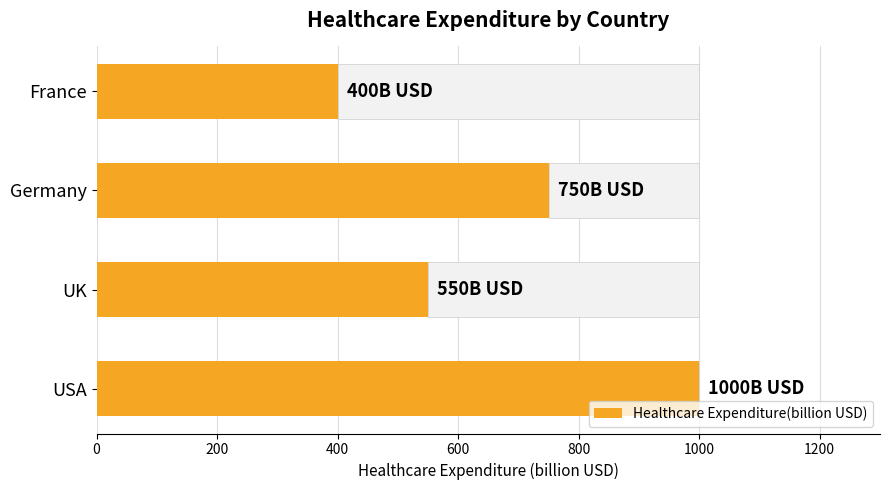

What is the value of the 3rd bar from the left?

750